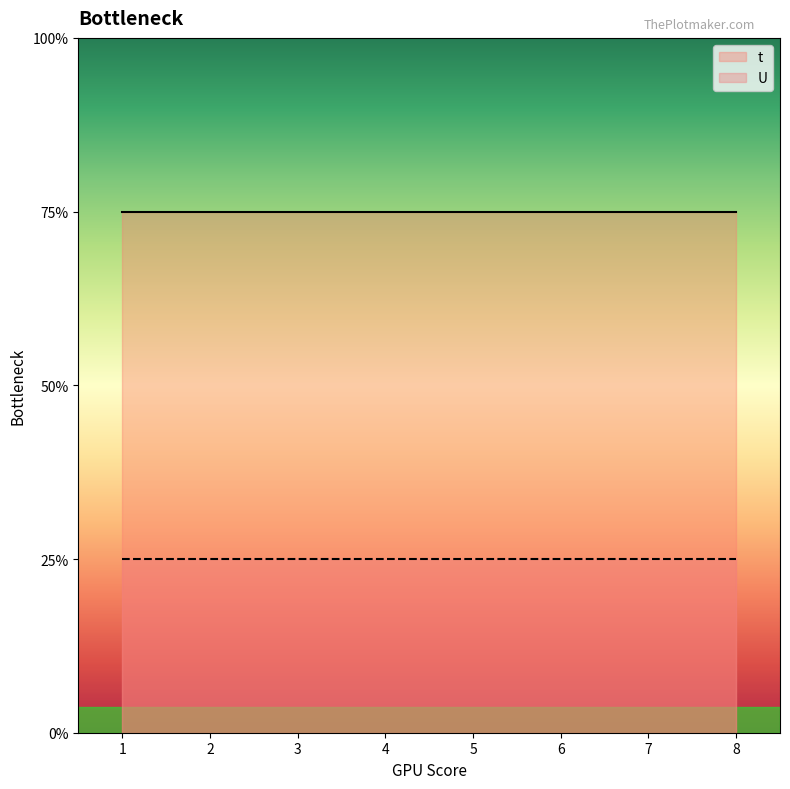

Count the number of categories in the chart.

8